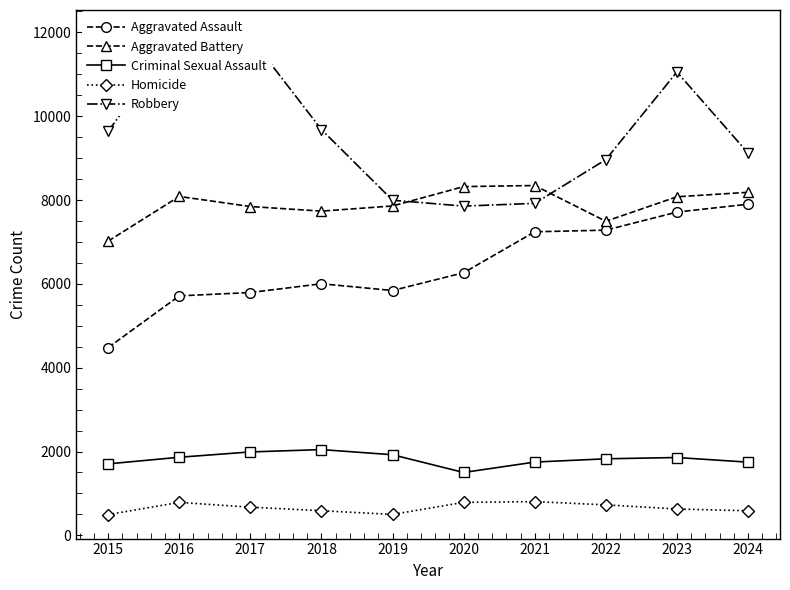

Where does the Homicide series first go above 672?

2016